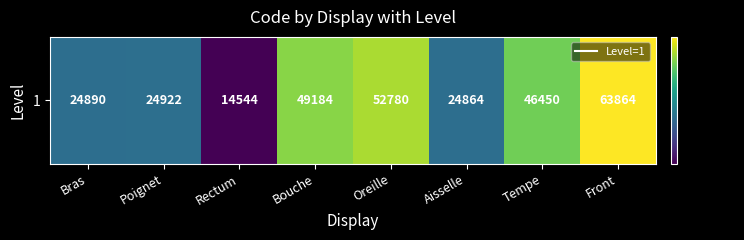

The chart shows a value of 39987 at Bras. True or false?

False